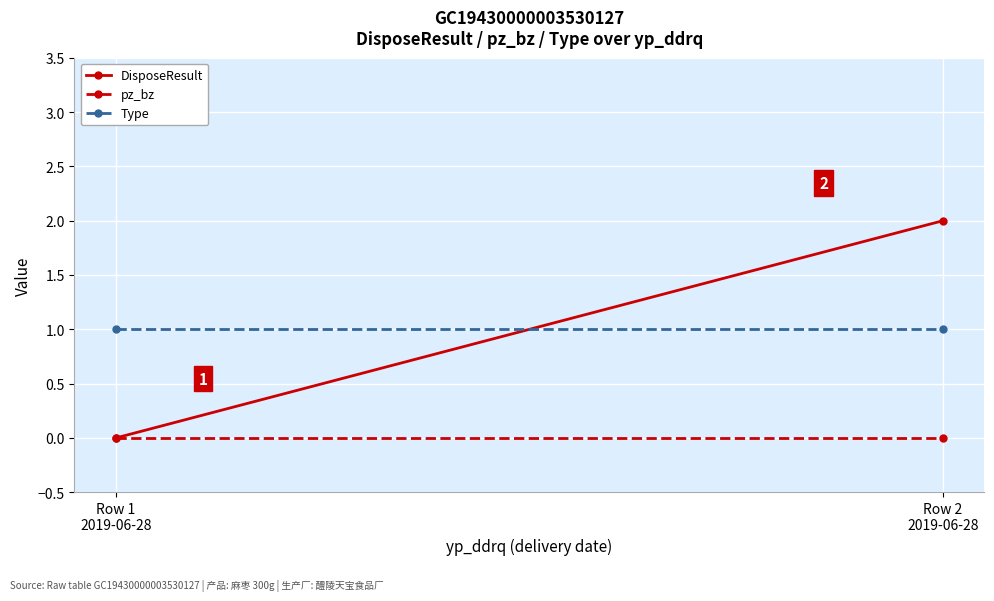

Is the value of DisposeResult at Row 2
2019-06-28 greater than the value of pz_bz at Row 1
2019-06-28?

Yes